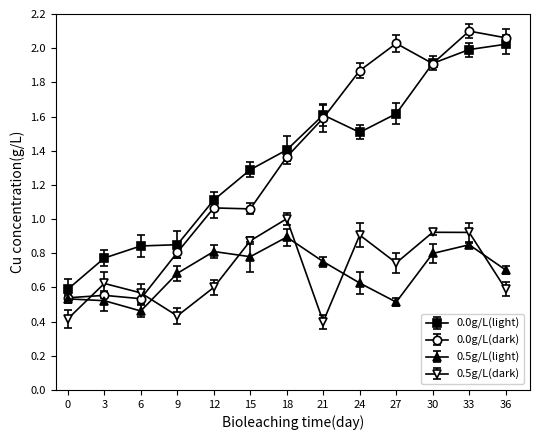

Which series has the widest spread of values?

0.0g/L(dark)